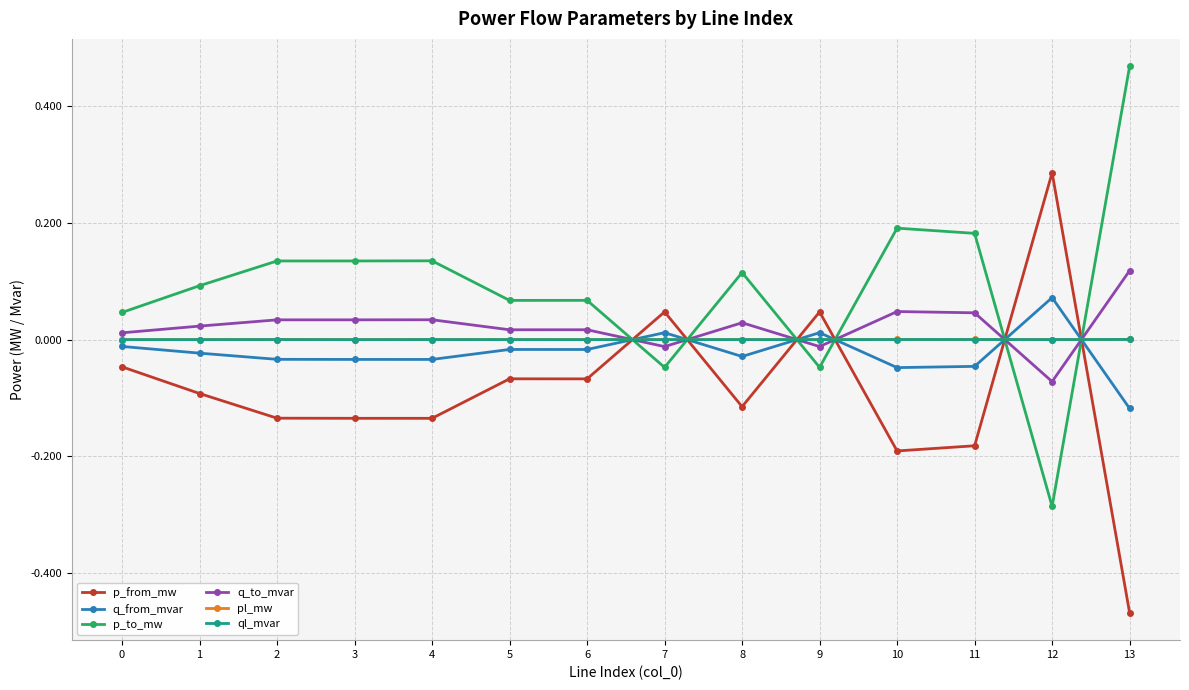

At which label does p_to_mw reach its minimum?

12